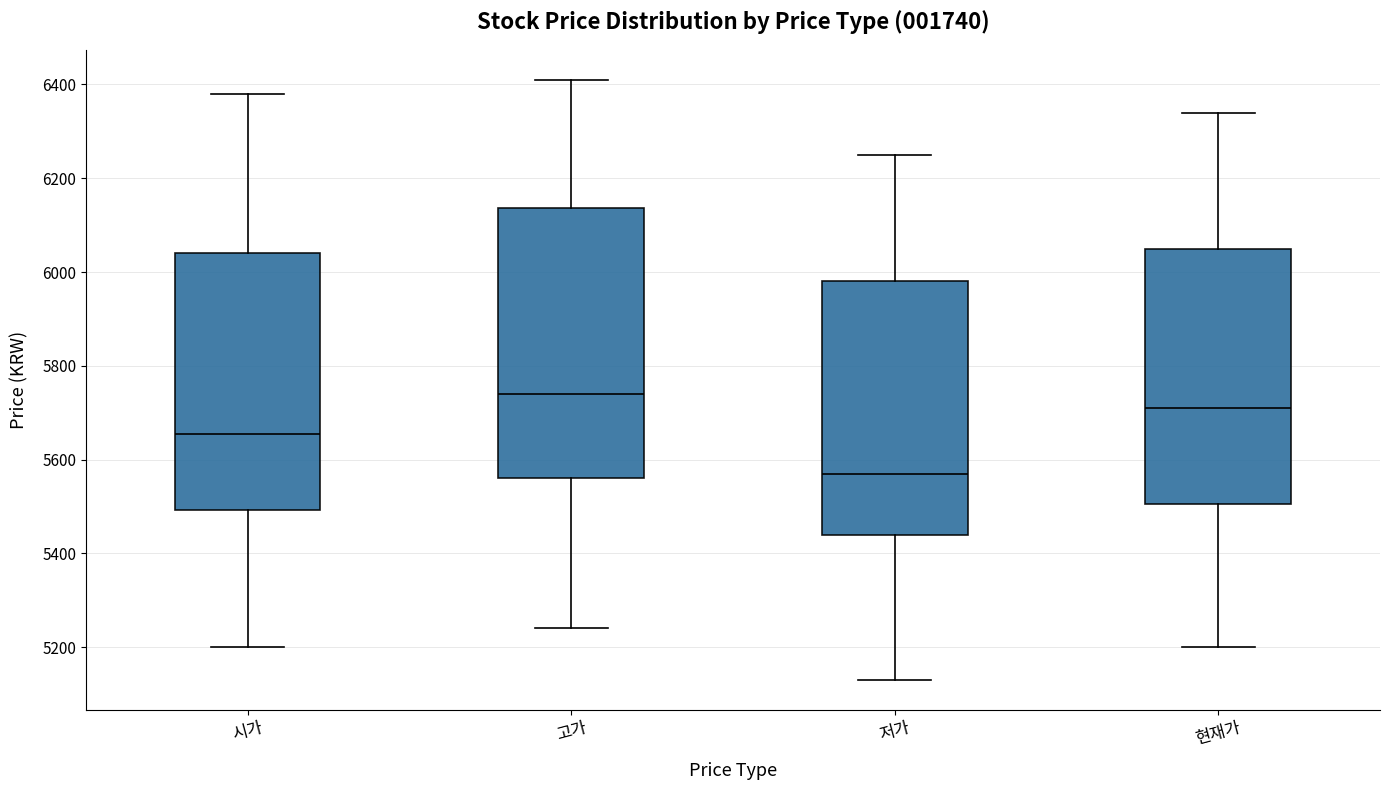

Which box's median line is the highest?

고가